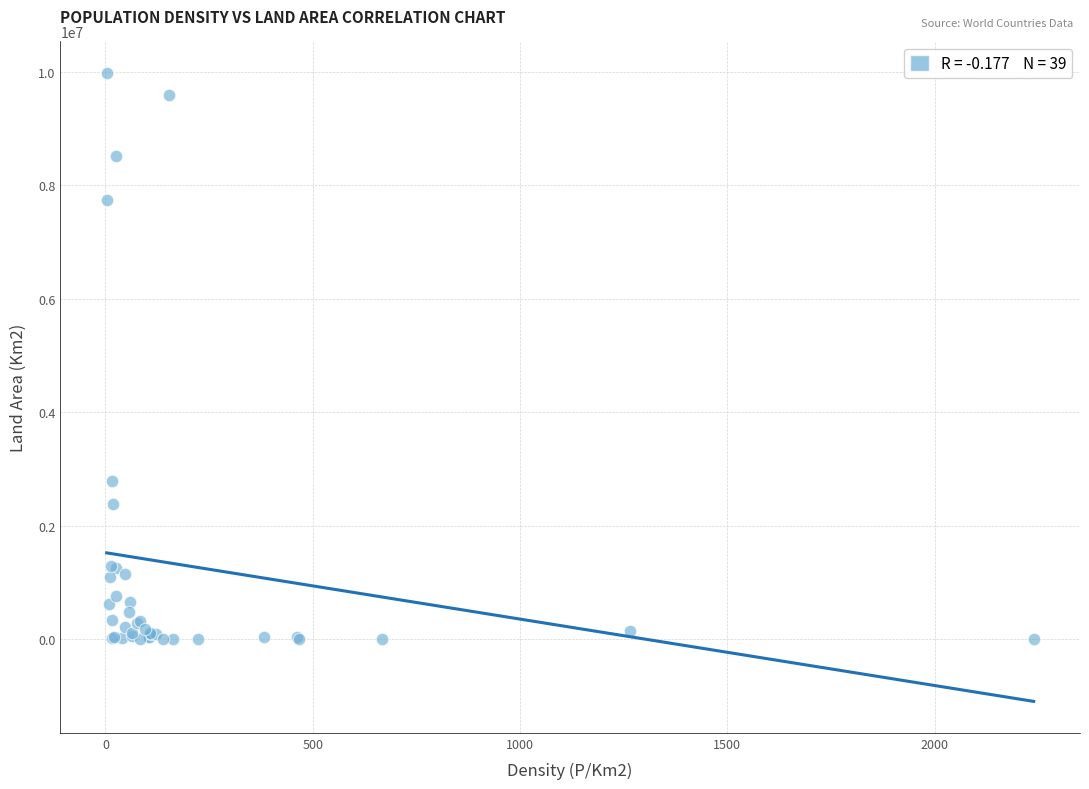

What Y value in the scatter plot is closest to 4992550?

2780400